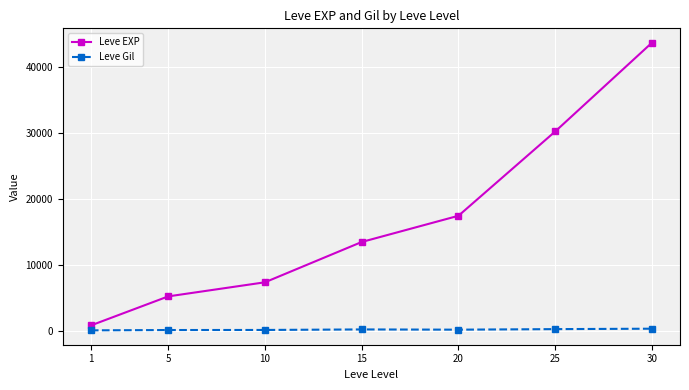

List the series in order of their overall mean, lowest first.

Leve Gil, Leve EXP